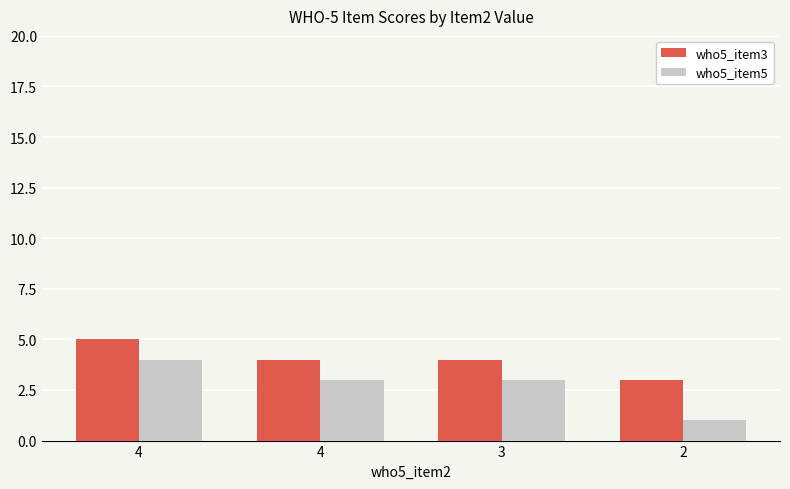

What is the difference between the who5_item3 values at 3 and 2?

1